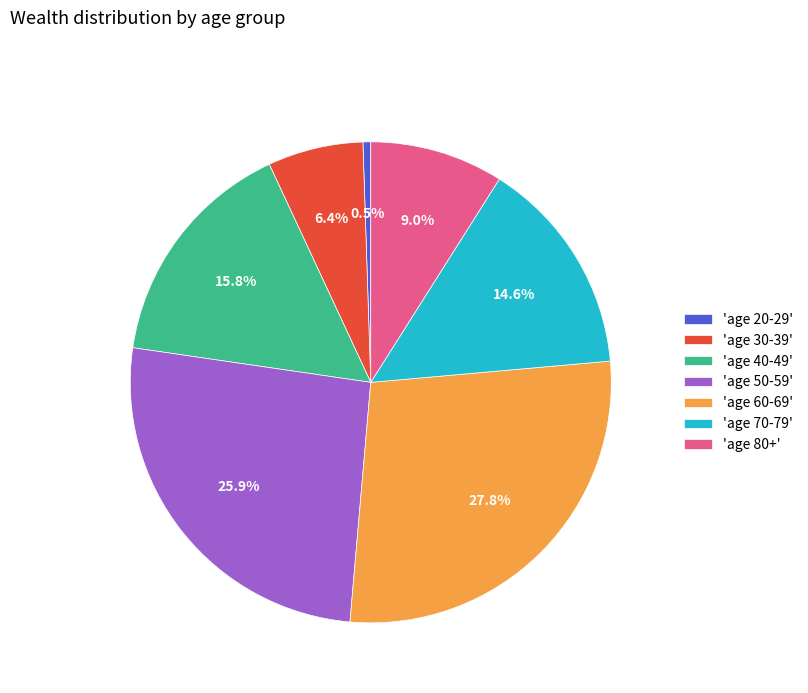

To the nearest percent, what is the difference between the largest and smallest slice percentages?

27%